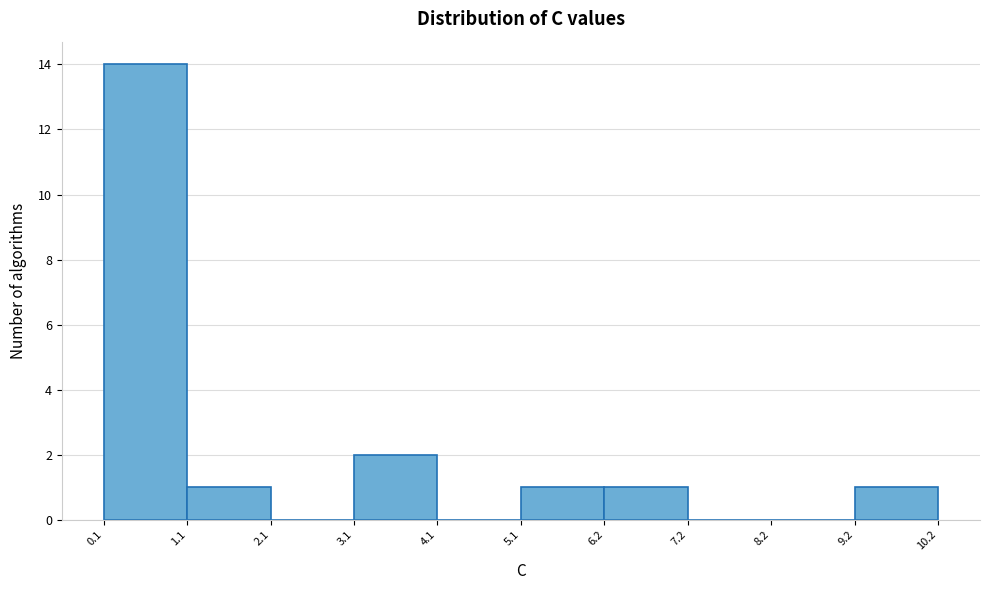

Reading left to right, list every bar in this chart as the range it spans on the x-axis followed by its height. The values are not printed on the chart, so give them approximately, as read against the axis.

0.1 to 1.1: 14
1.1 to 2.1: 1
2.1 to 3.1: 0
3.1 to 4.1: 2
4.1 to 5.1: 0
5.1 to 6.2: 1
6.2 to 7.2: 1
7.2 to 8.2: 0
8.2 to 9.2: 0
9.2 to 10.2: 1